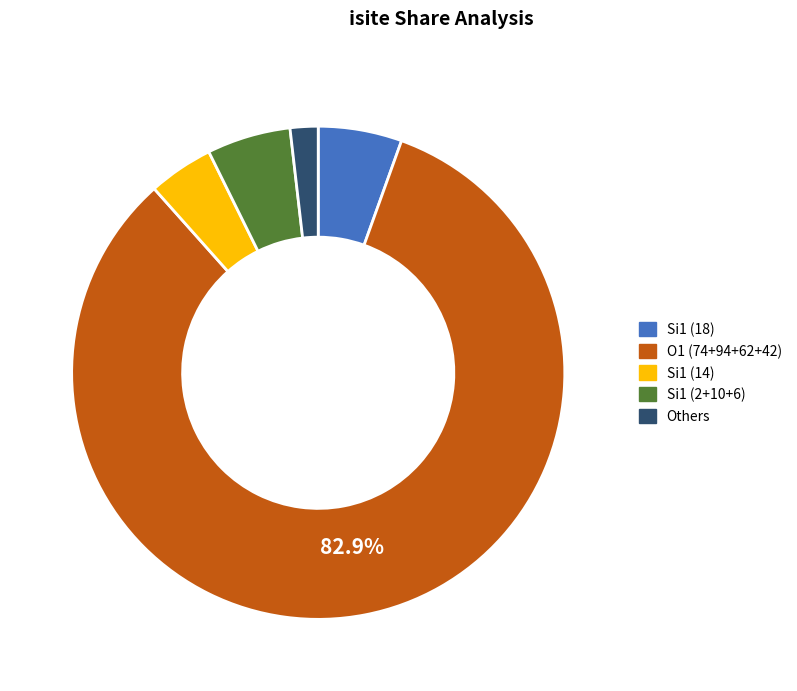

How many segments does this pie chart have?

5